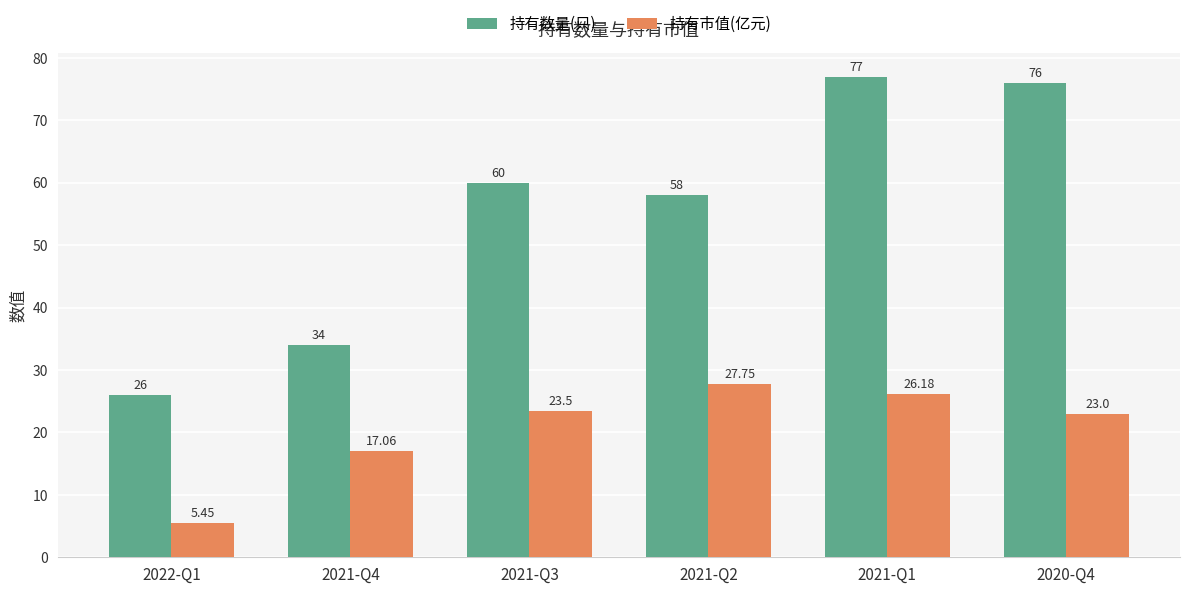

Which category has the highest value in the 持有数量(只) series?

2021-Q1